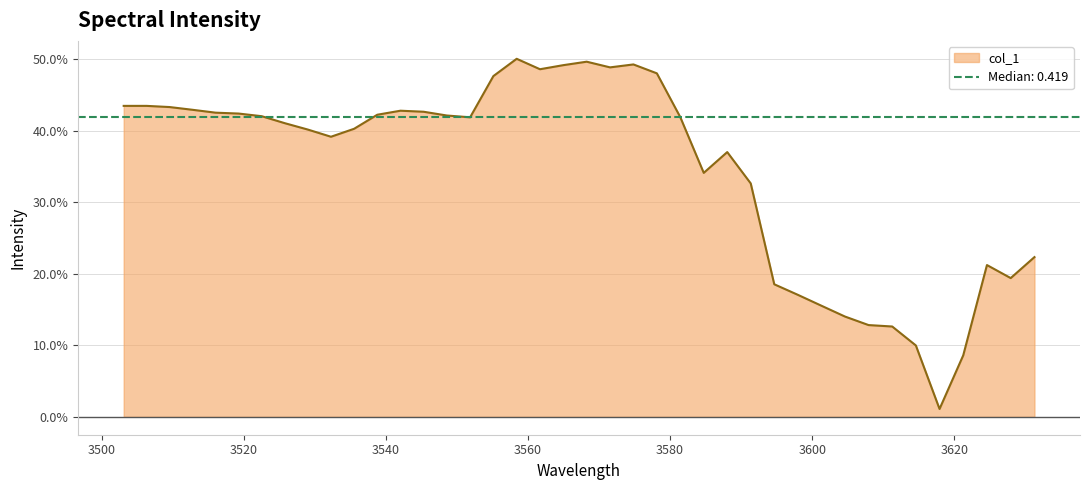

Reading left to right, transcribe all the data shown in this chart.

0.4	0.4	0.4	0.4	0.4	0.4	0.4	0.4	0.4	0.4	0.4	0.4	0.4	0.4	0.4	0.4	0.5	0.5	0.5	0.5	0.5	0.5	0.5	0.5	0.4	0.3	0.4	0.3	0.2	0.2	0.2	0.1	0.1	0.1	0.1	0.0	0.1	0.2	0.2	0.2